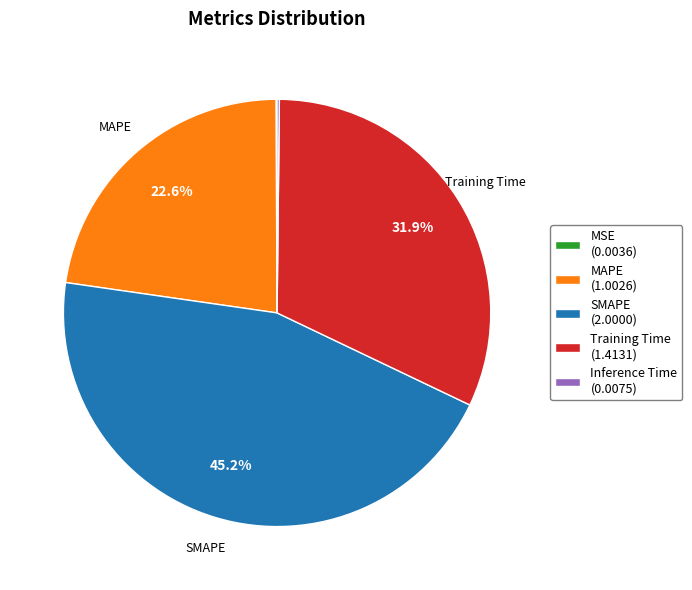

Is there a majority slice in this chart?

No